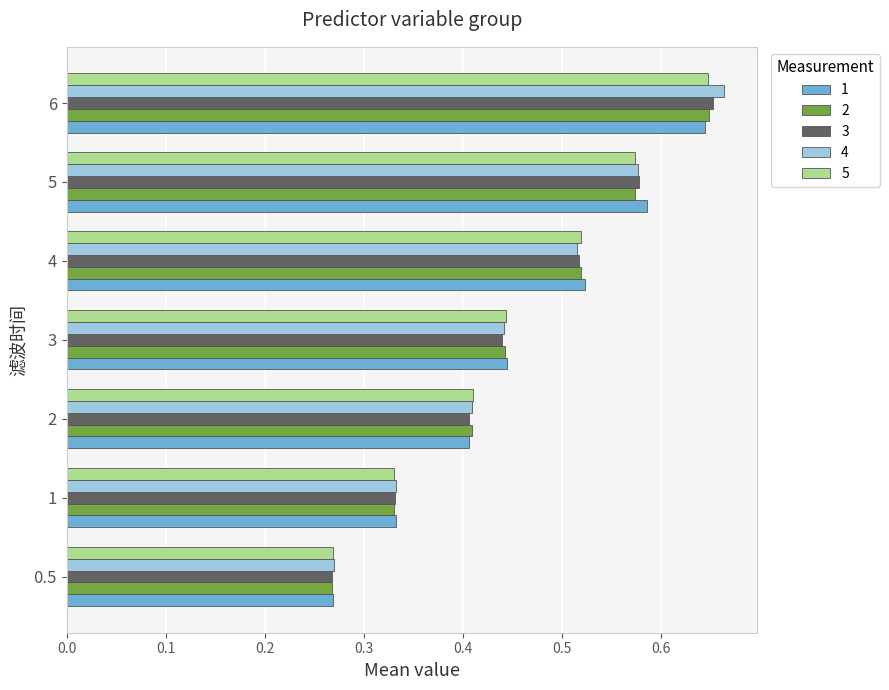

The value of 4 at 6 is 0.3. True or false?

False